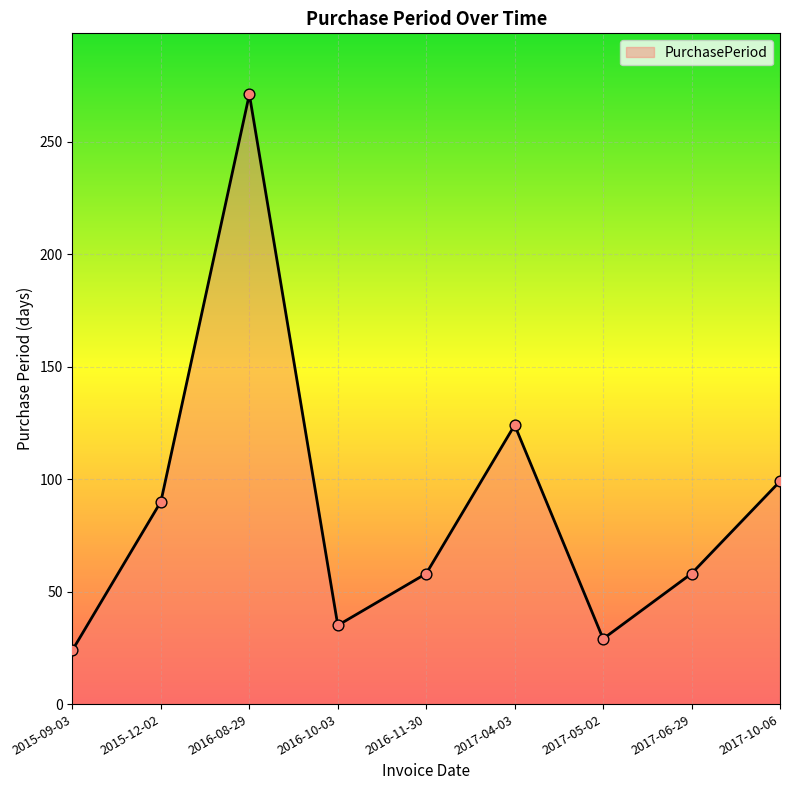

Approximately how many times larger is the value at 2015-09-03 compared to 2015-12-02?

0.3